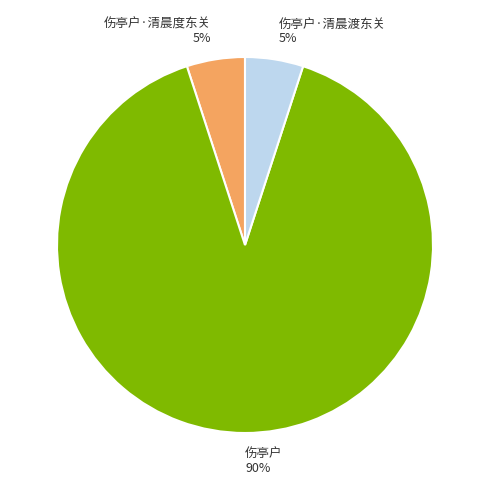

Which category has the biggest portion of the pie?

伤亭户